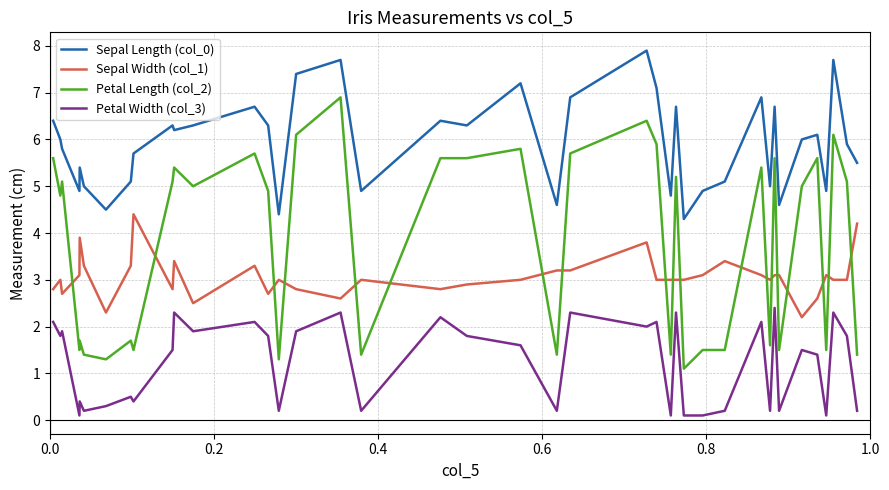

What is the difference between the maximum and minimum values in the Sepal Length (col_0) series?

3.6